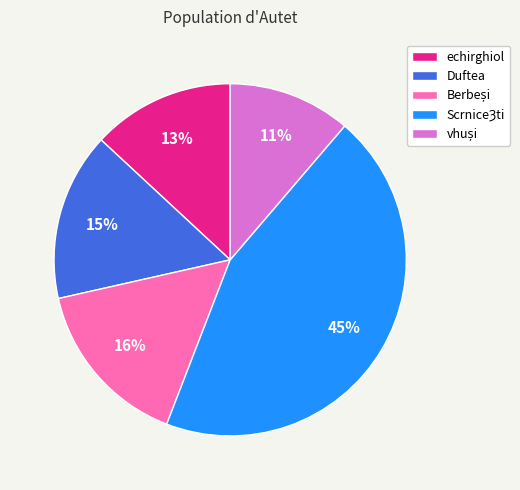

Does any single category account for the majority?

No